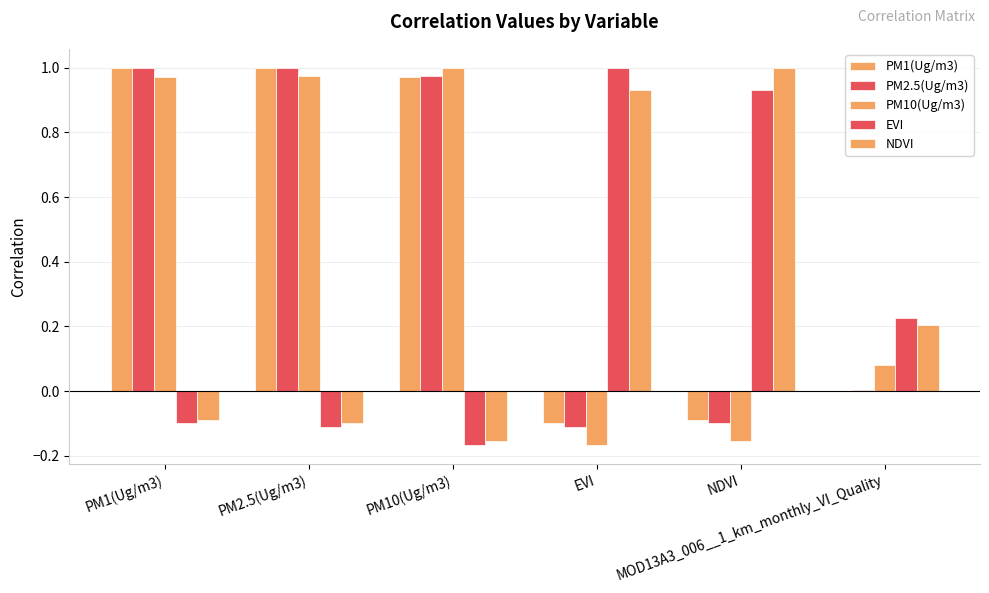

Which series has the widest spread of values?

PM10(Ug/m3)